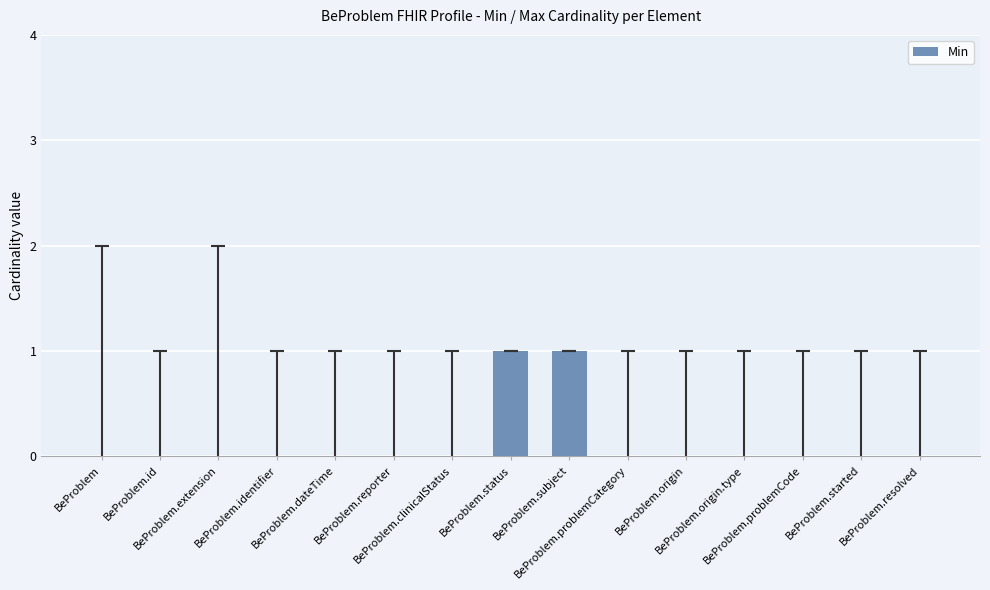

List the labels in order of value, largest first.

BeProblem.status, BeProblem.subject, BeProblem, BeProblem.id, BeProblem.extension, BeProblem.identifier, BeProblem.dateTime, BeProblem.reporter, BeProblem.clinicalStatus, BeProblem.problemCategory, BeProblem.origin, BeProblem.origin.type, BeProblem.problemCode, BeProblem.started, BeProblem.resolved